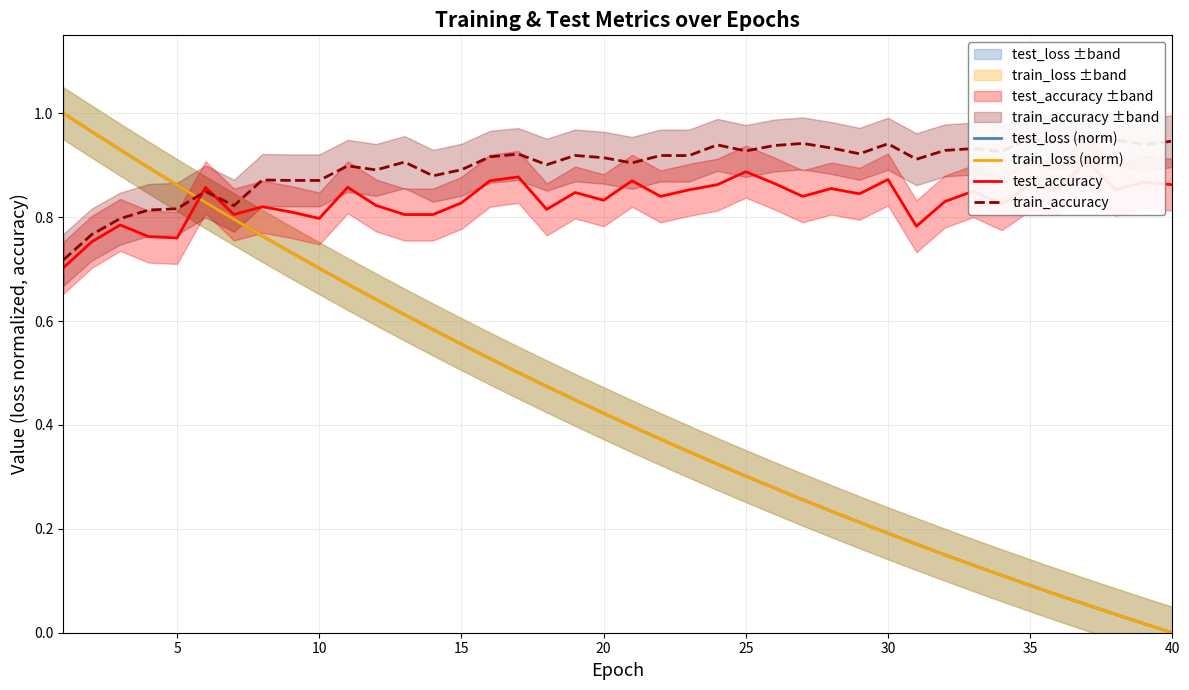

Reading right to left, transcribe all the data shown in this chart.

test_loss (norm): 0.0	0.0	0.0	0.1	0.1	0.1	0.1	0.1	0.2	0.2	0.2	0.2	0.2	0.3	0.3	0.3	0.3	0.3	0.4	0.4	0.4	0.4	0.5	0.5	0.5	0.6	0.6	0.6	0.6	0.7	0.7	0.7	0.8	0.8	0.8	0.9	0.9	0.9	1.0	1.0
train_loss (norm): 0.0	0.0	0.0	0.1	0.1	0.1	0.1	0.1	0.2	0.2	0.2	0.2	0.2	0.3	0.3	0.3	0.3	0.3	0.4	0.4	0.4	0.4	0.5	0.5	0.5	0.6	0.6	0.6	0.6	0.7	0.7	0.7	0.8	0.8	0.8	0.9	0.9	0.9	1.0	1.0
test_accuracy: 0.9	0.9	0.9	0.9	0.9	0.9	0.8	0.9	0.8	0.8	0.9	0.8	0.9	0.8	0.9	0.9	0.9	0.9	0.8	0.9	0.8	0.8	0.8	0.9	0.9	0.8	0.8	0.8	0.8	0.9	0.8	0.8	0.8	0.8	0.9	0.8	0.8	0.8	0.8	0.7
train_accuracy: 0.9	0.9	0.9	1.0	0.9	1.0	0.9	0.9	0.9	0.9	0.9	0.9	0.9	0.9	0.9	0.9	0.9	0.9	0.9	0.9	0.9	0.9	0.9	0.9	0.9	0.9	0.9	0.9	0.9	0.9	0.9	0.9	0.9	0.8	0.8	0.8	0.8	0.8	0.8	0.7